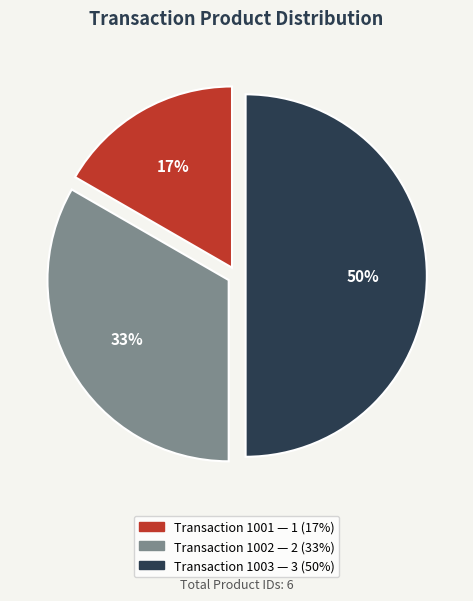

To the nearest percent, what is the difference between the largest and smallest slice percentages?

33%